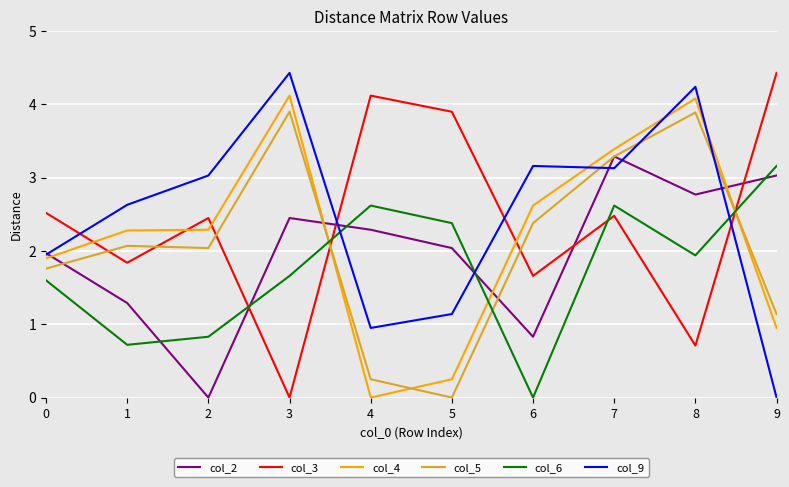

Which series ends up on top after the final intersection of col_3 and col_9?

col_3